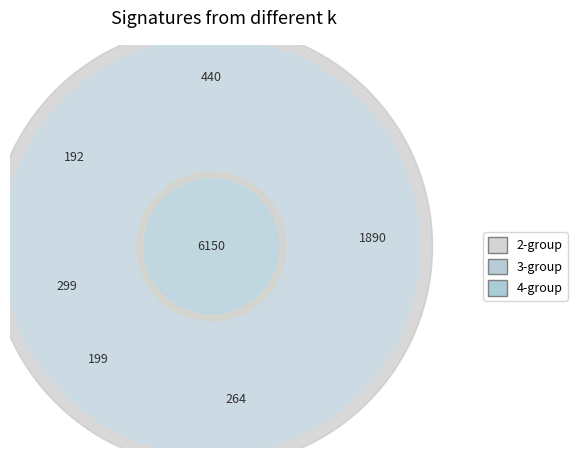

Count the number of slices in the pie.

5